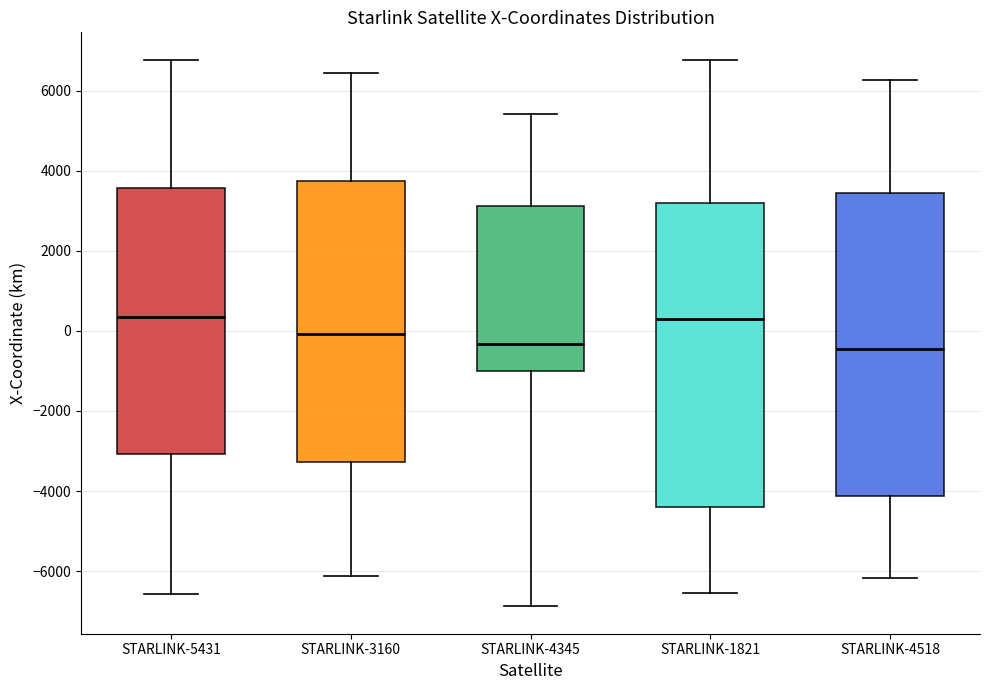

Where does the median line of the box for STARLINK-1821 sit on the y-axis? The values are not printed on the chart, so give them approximately, as read against the axis.

200